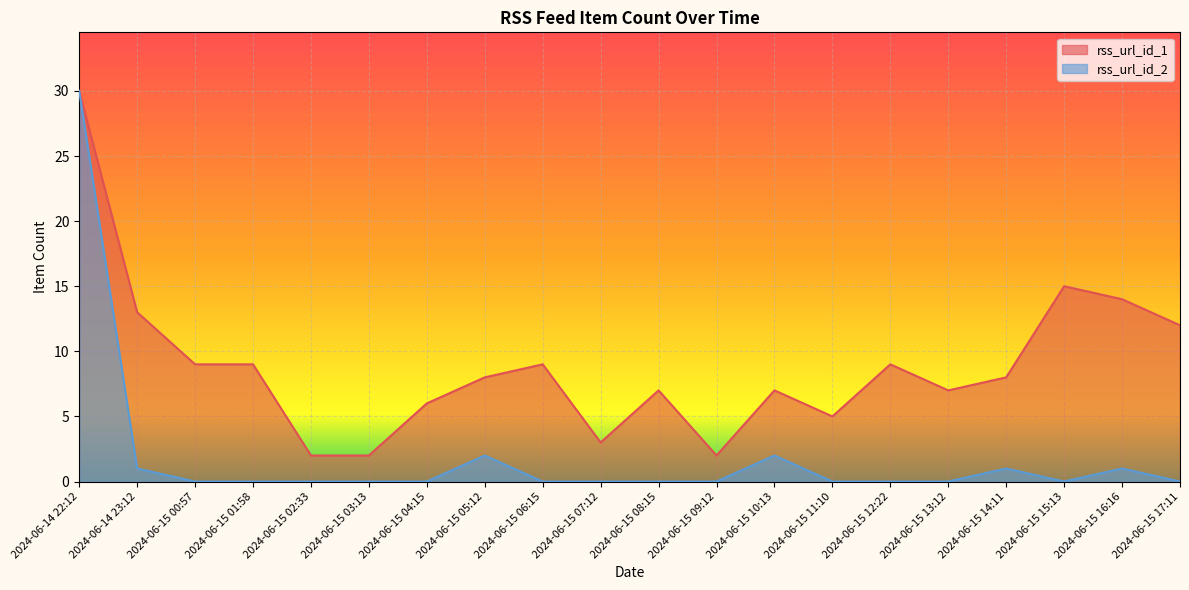

True or false: rss_url_id_1 and rss_url_id_2 cross at least once.

False